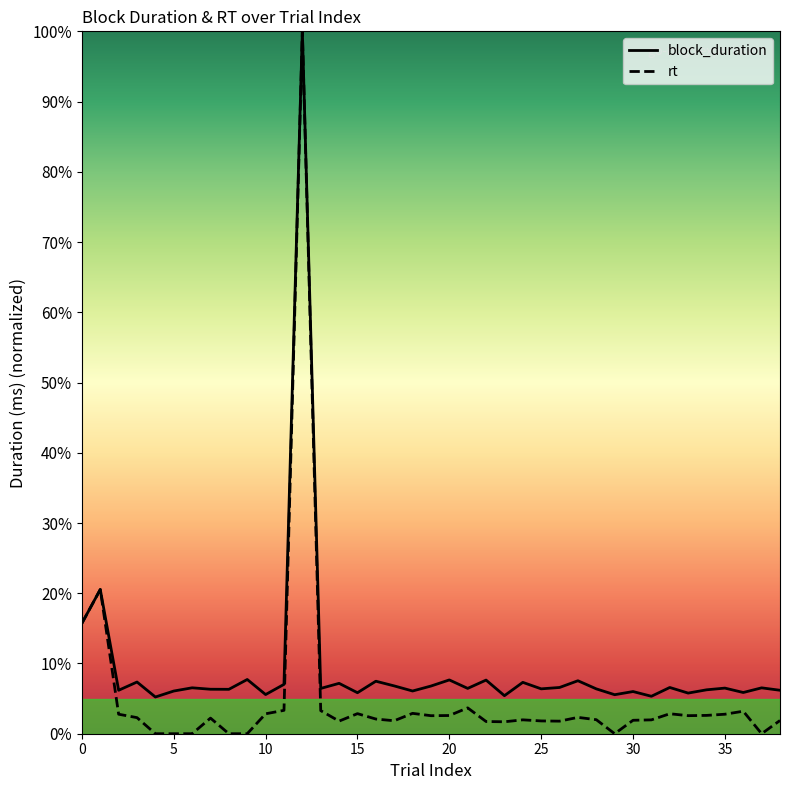

Which series has the largest total across all categories?

block_duration